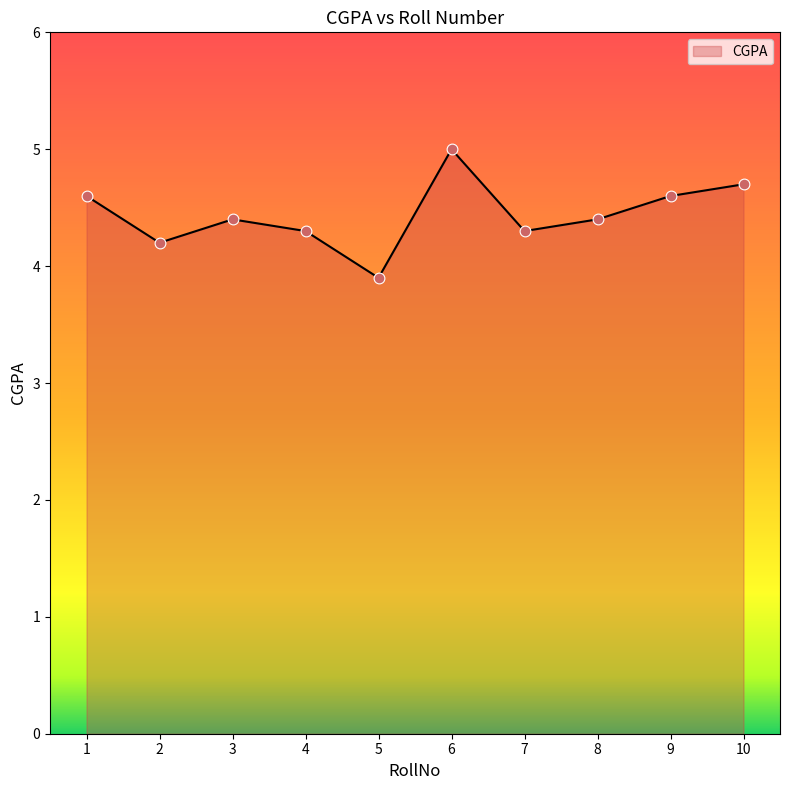

What is the change in value from 2 to 6?

+0.8